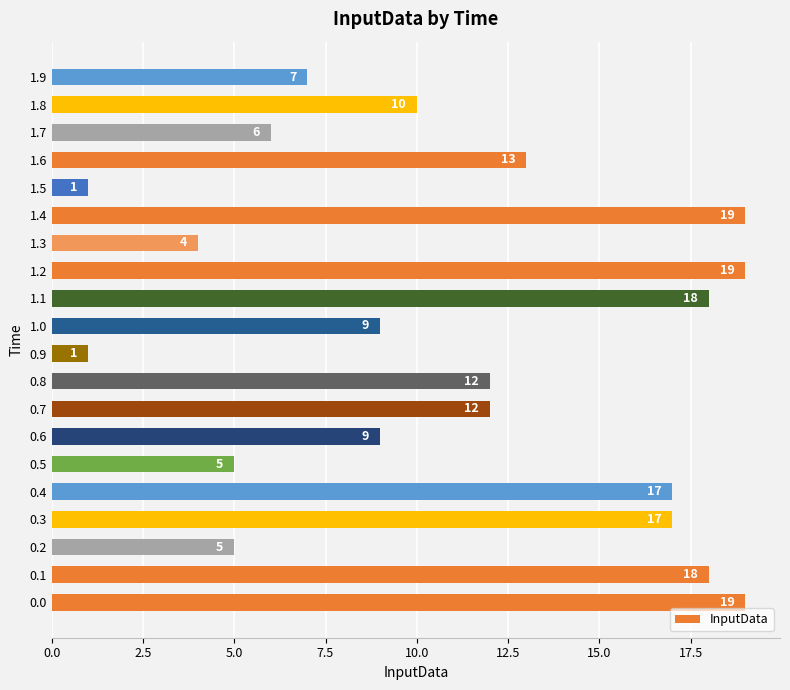

What is the sum of all values?

221